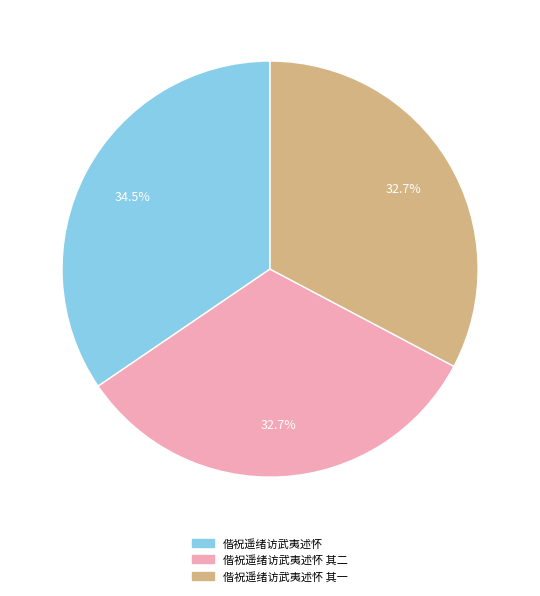

How many slices are in this pie chart?

3